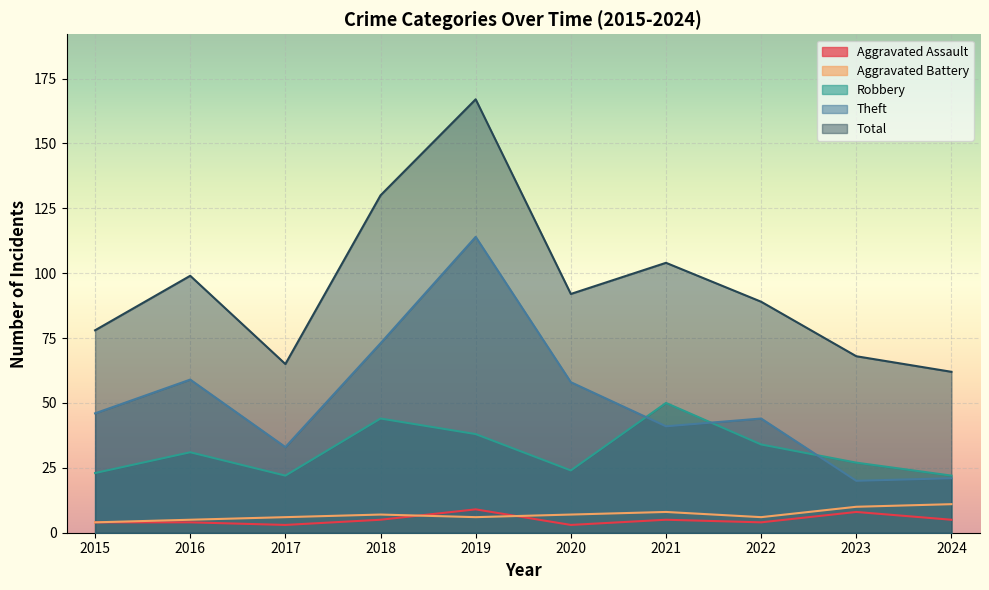

The value of Robbery at 2020 is 24. True or false?

True